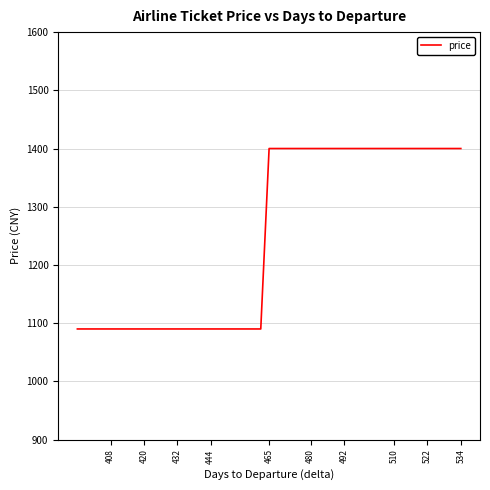

How many lines are shown in the chart?

1